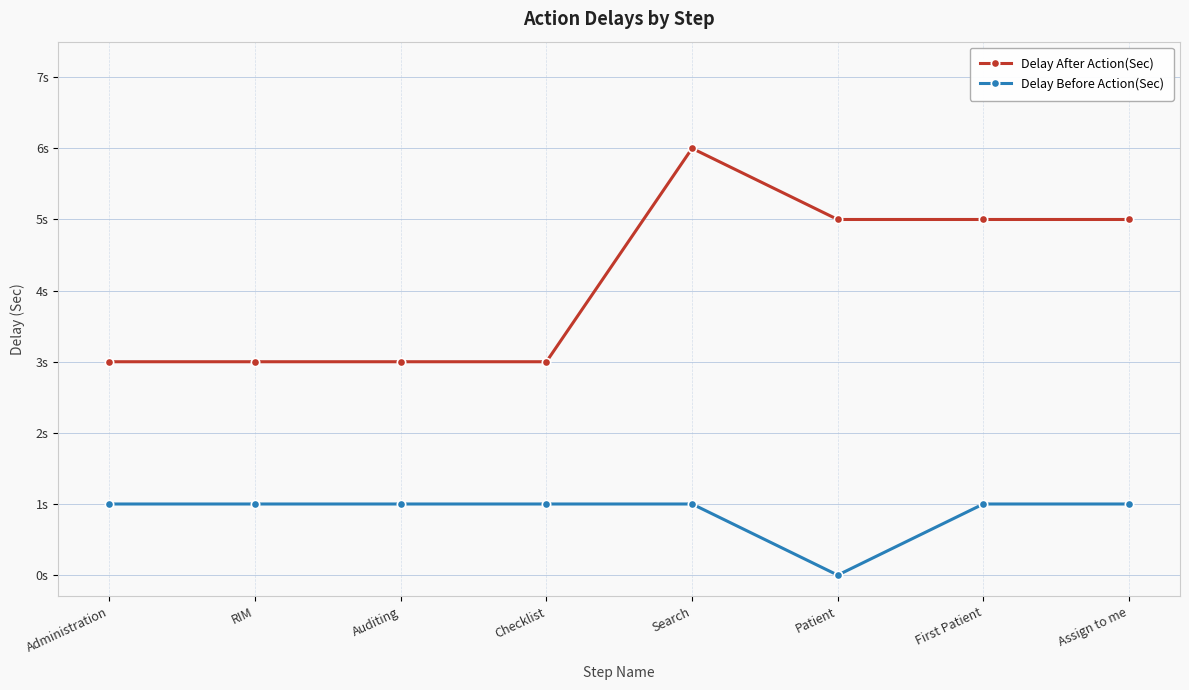

Rank the series by their maximum value, from highest to lowest.

Delay After Action(Sec), Delay Before Action(Sec)